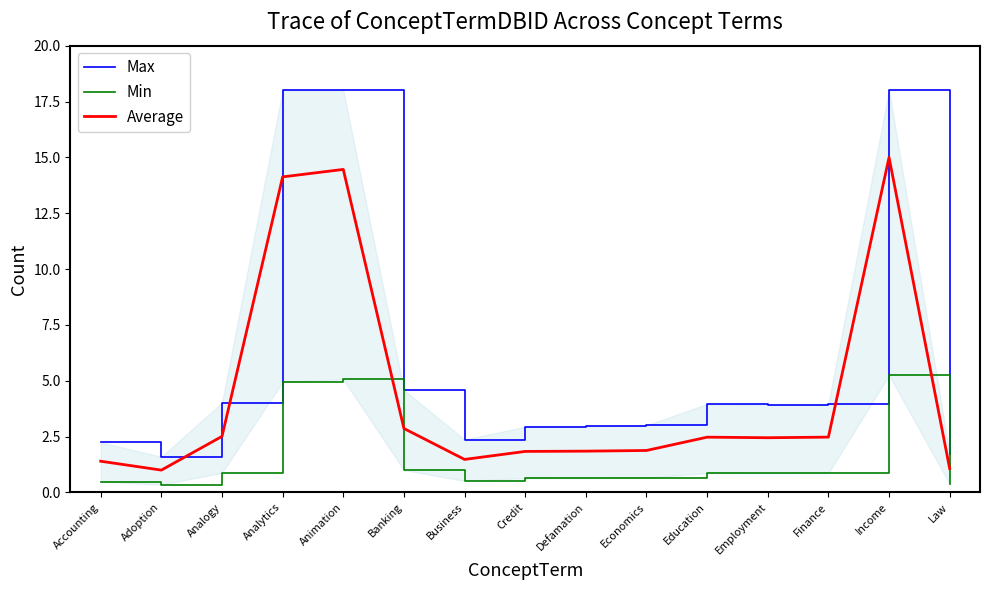

Rank the series at Law from lowest to highest value.

Min, Average, Max